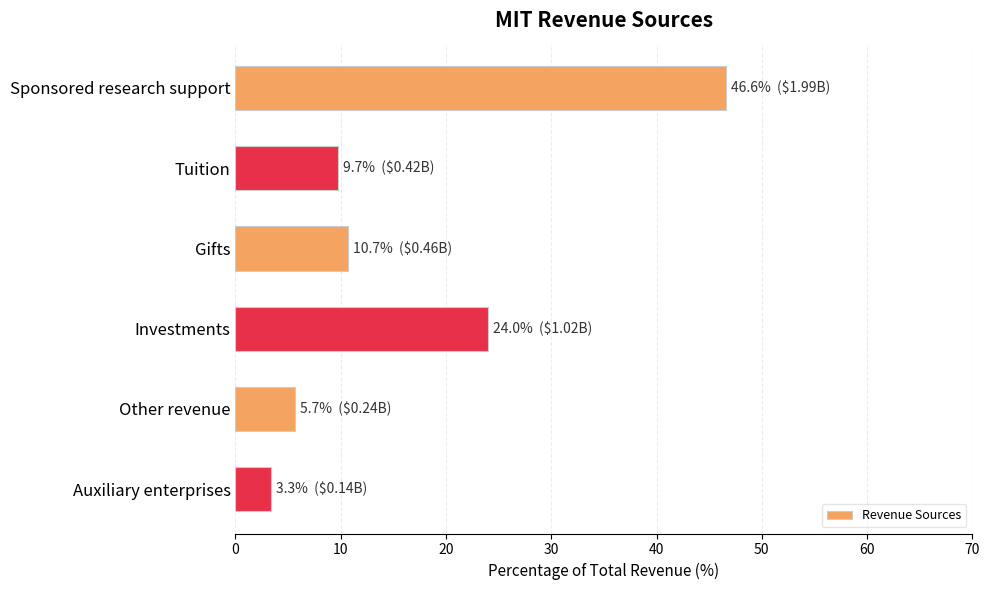

The value at Gifts is 4.4. True or false?

False